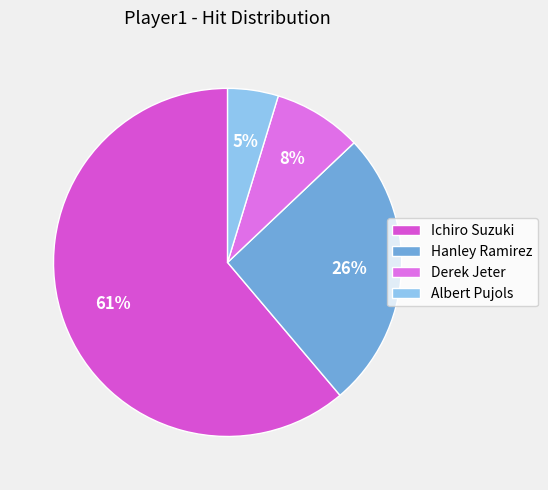

Is Ichiro Suzuki the majority of the pie?

Yes